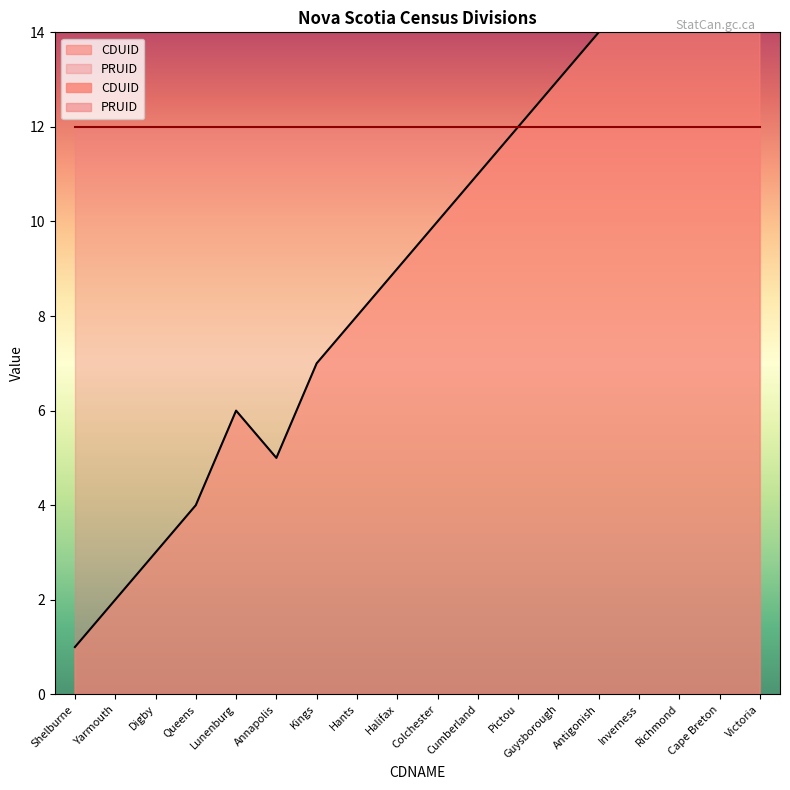

How many data points are above 10?

8